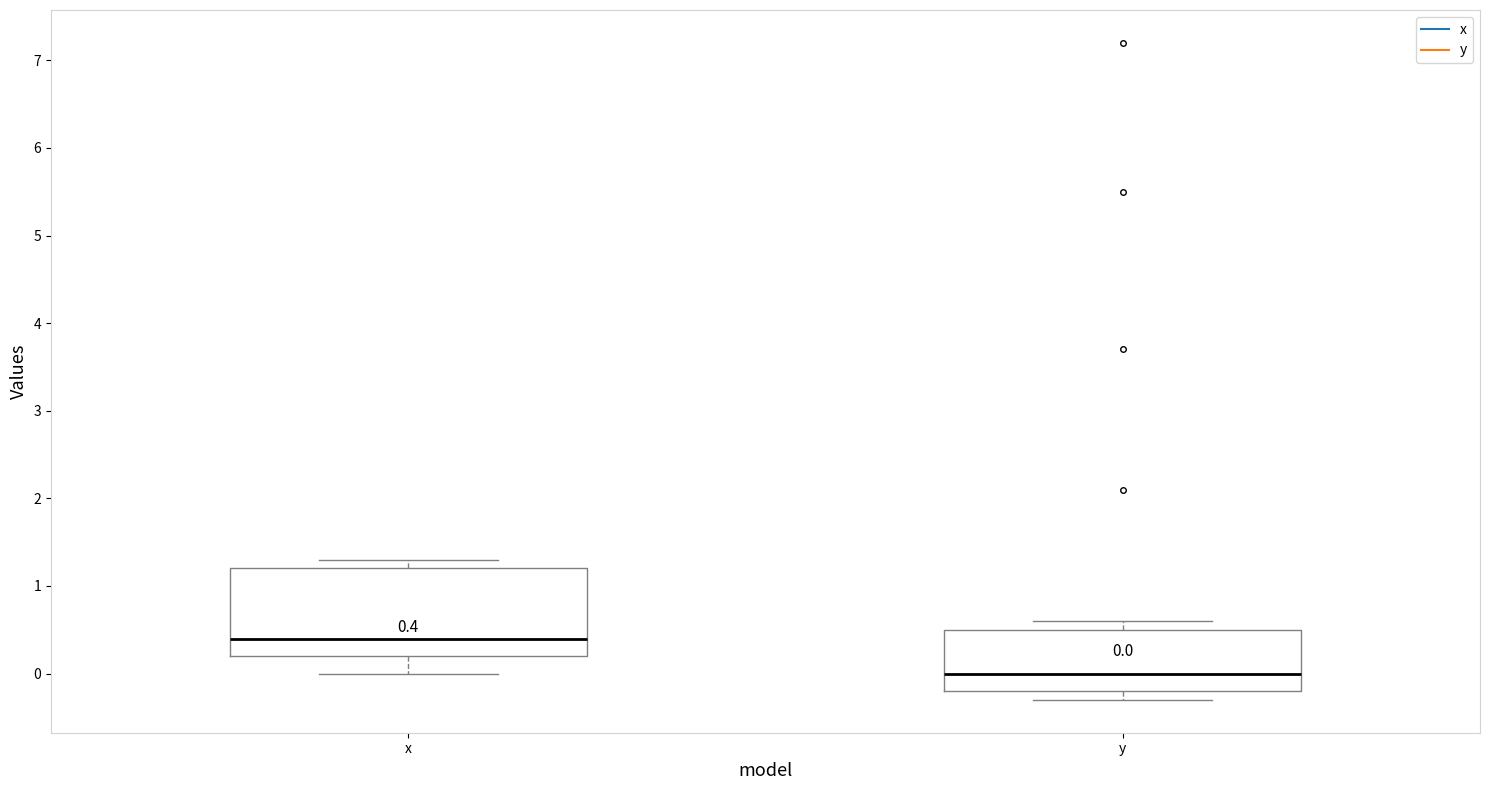

Which box's median line is the lowest?

y